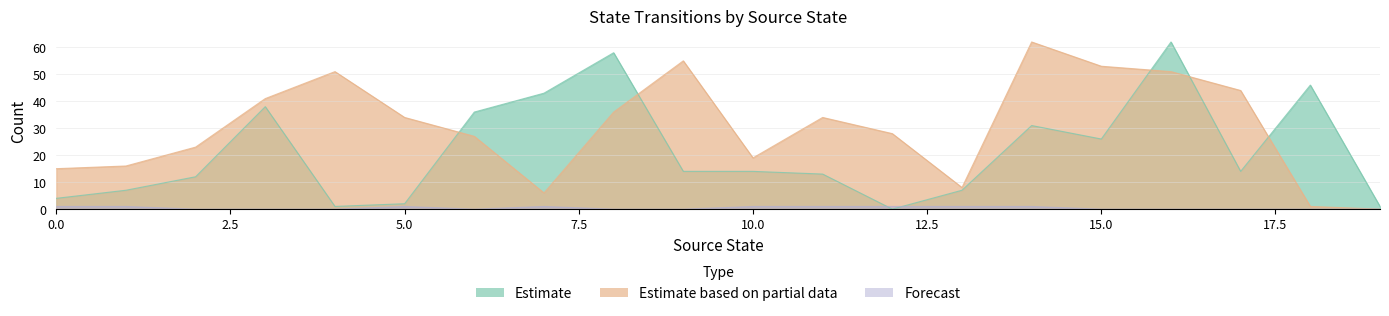

How many categories are shown in the chart?

20